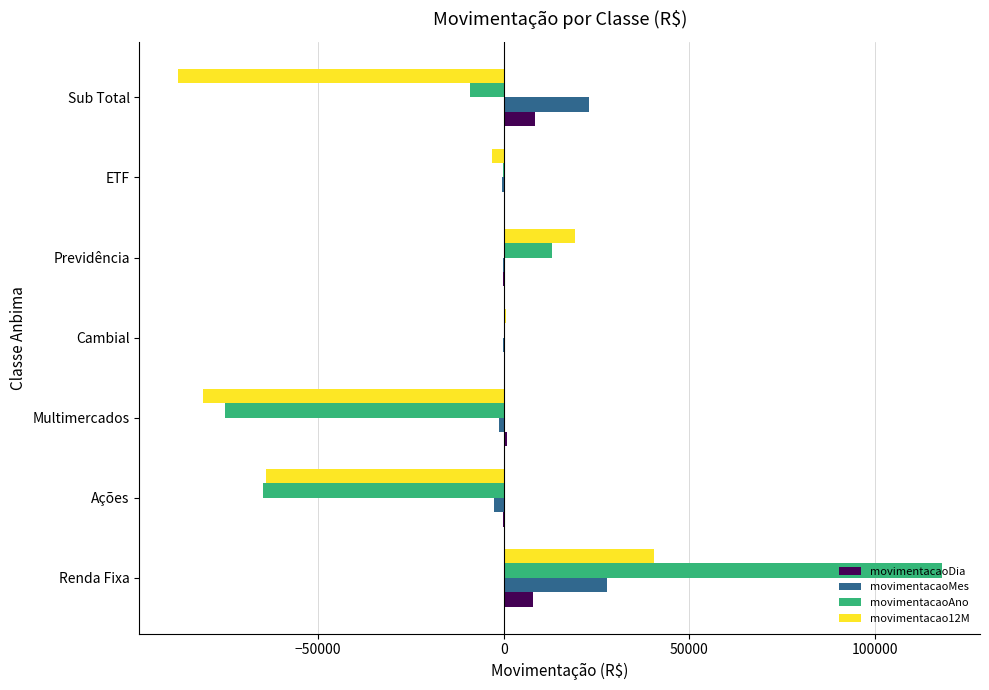

Which label corresponds to the largest value in the chart?

Renda Fixa